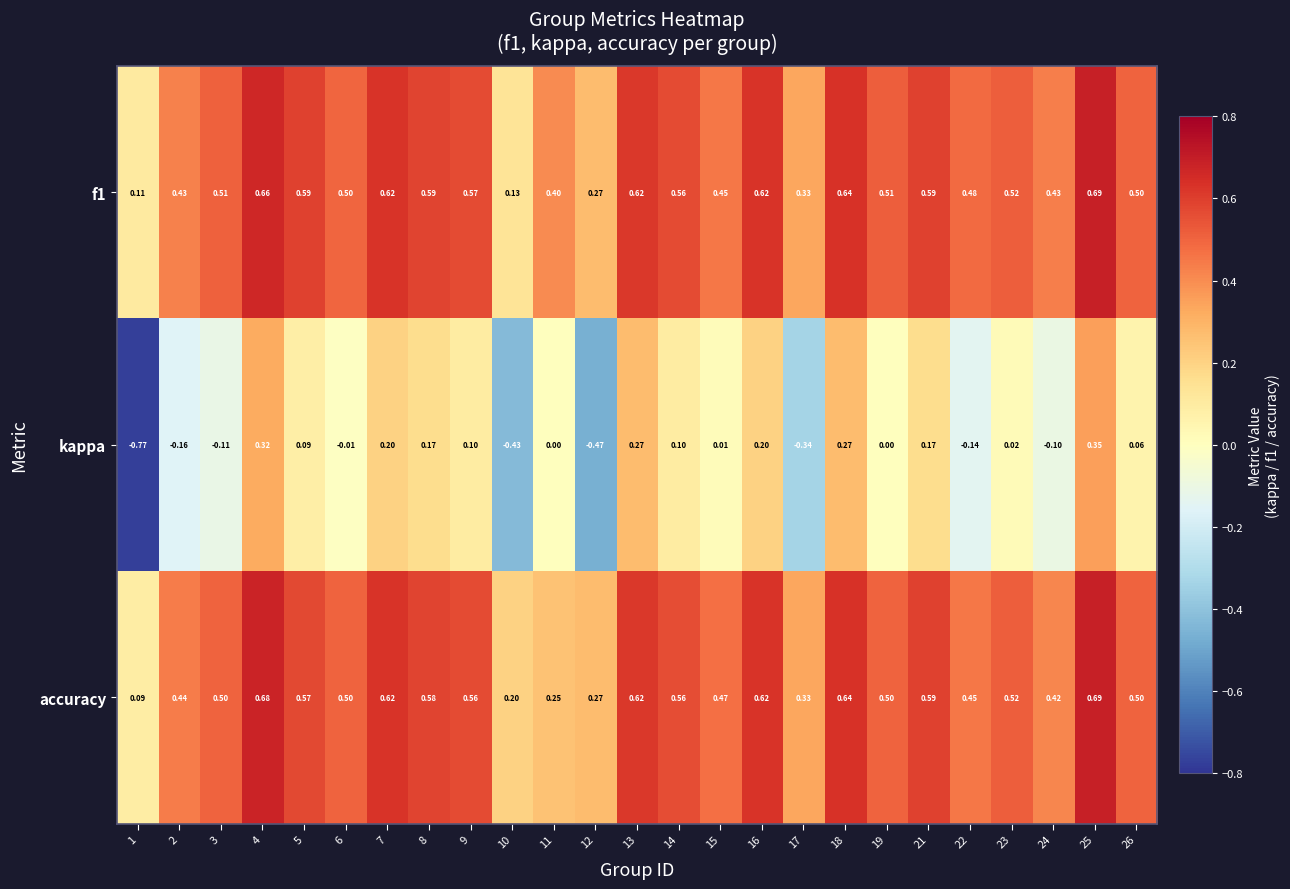

Which series changed the most between 2 and 18?

kappa